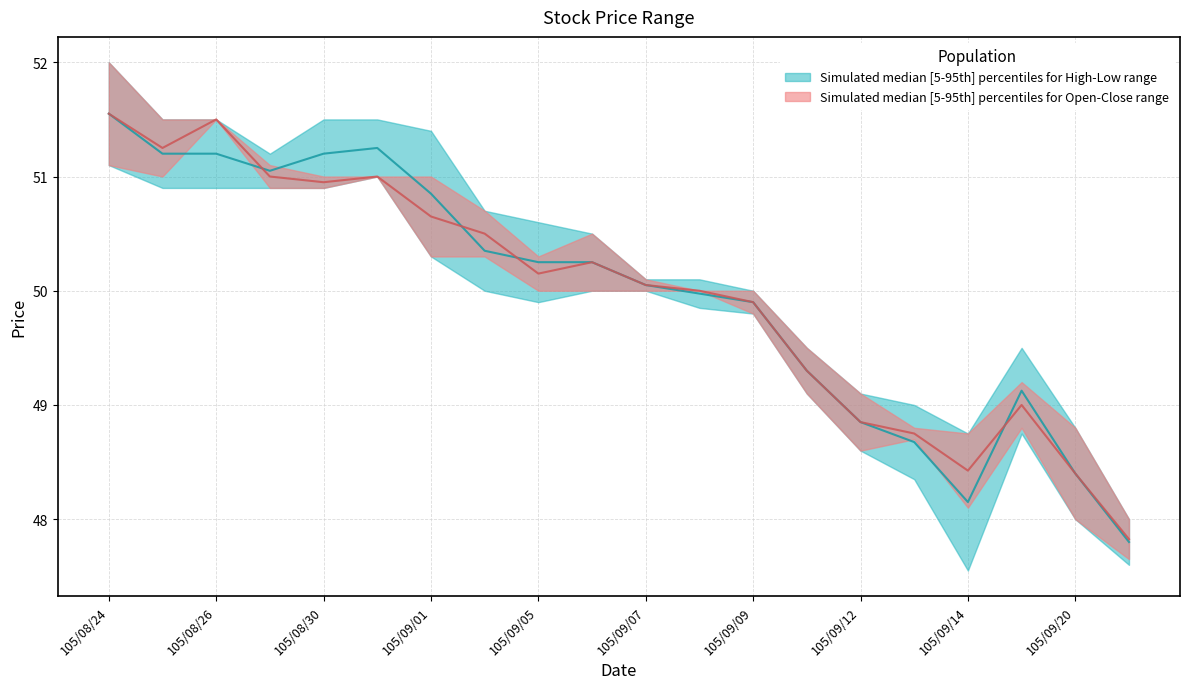

Where is the first local minimum for high?

105/08/29